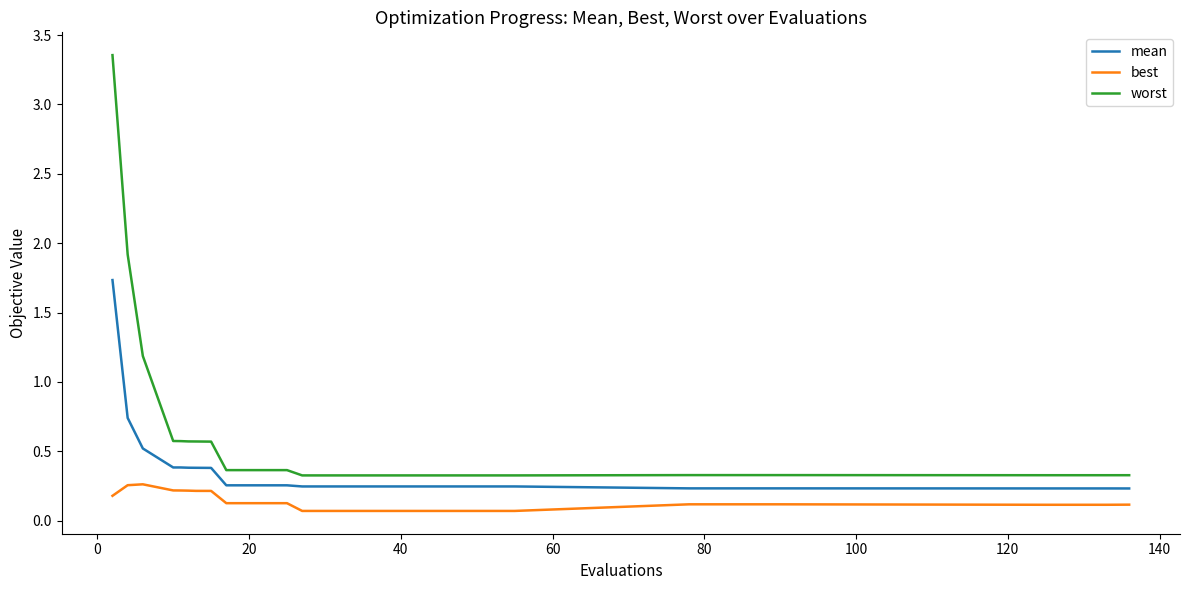

True or false: worst and mean intersect in this chart.

False